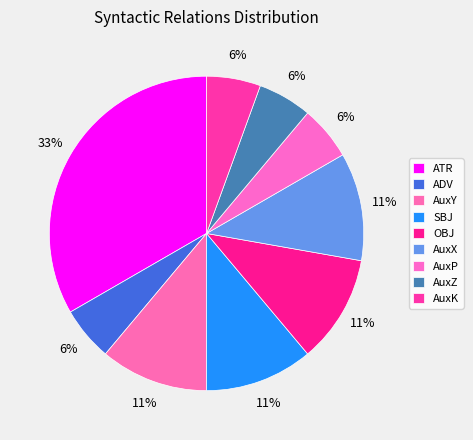

What is the largest slice in the pie chart?

ATR